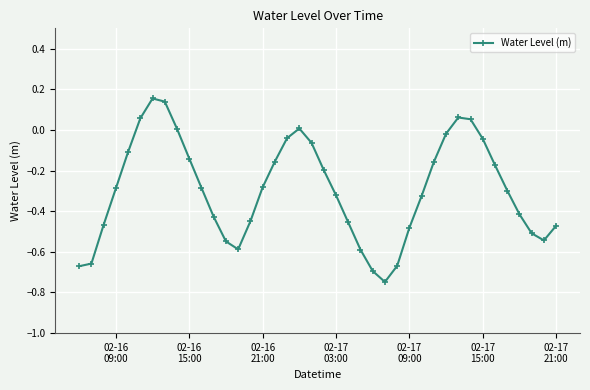

How many data points does each series have?

40